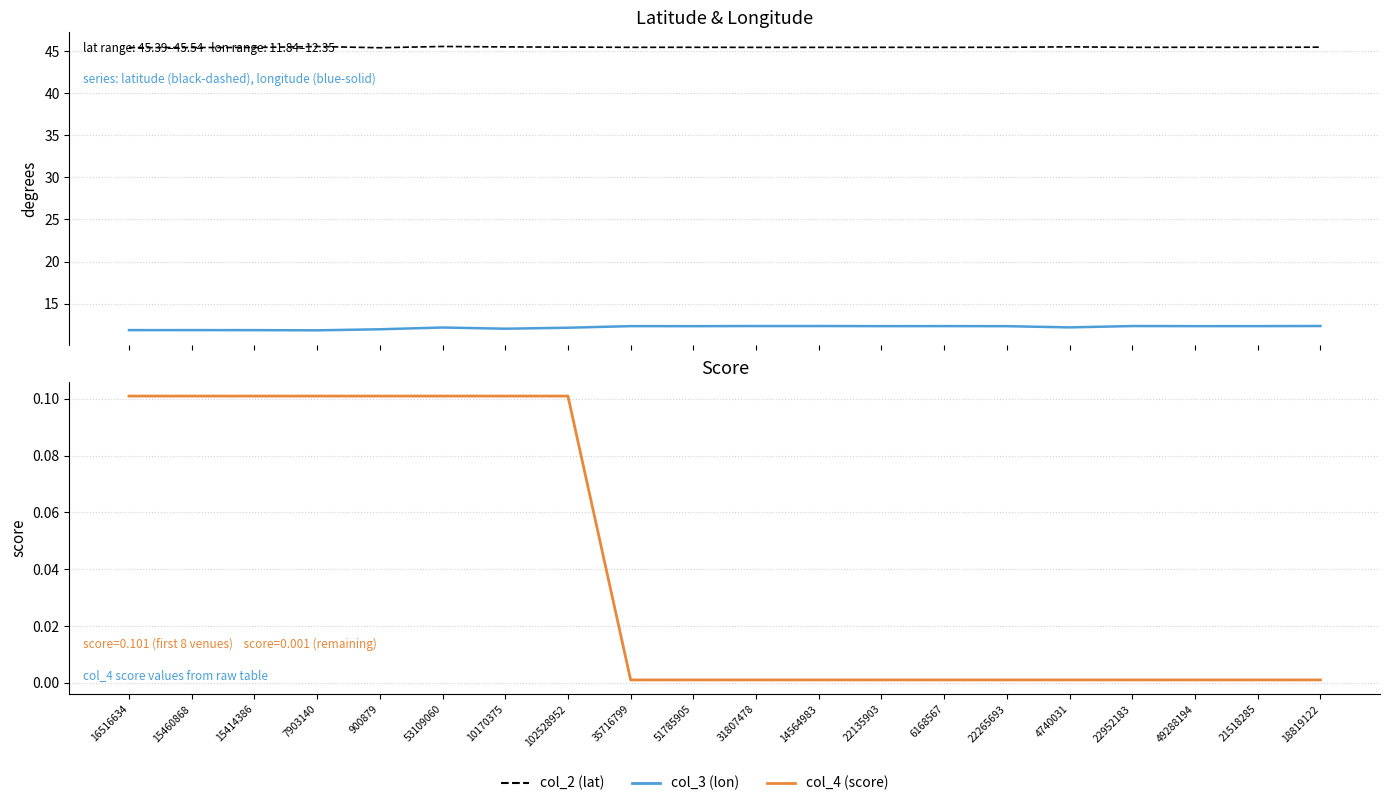

Reading left to right, what are all the values shown in this chart?

col_2 (lat): 45.4	45.4	45.4	45.5	45.4	45.5	45.5	45.5	45.4	45.4	45.4	45.4	45.4	45.4	45.4	45.5	45.4	45.4	45.4	45.5
col_3 (lon): 11.9	11.9	11.9	11.8	12.0	12.2	12.0	12.1	12.3	12.3	12.4	12.3	12.3	12.3	12.3	12.2	12.3	12.3	12.3	12.4
col_4 (score): 0.1	0.1	0.1	0.1	0.1	0.1	0.1	0.1	0.0	0.0	0.0	0.0	0.0	0.0	0.0	0.0	0.0	0.0	0.0	0.0